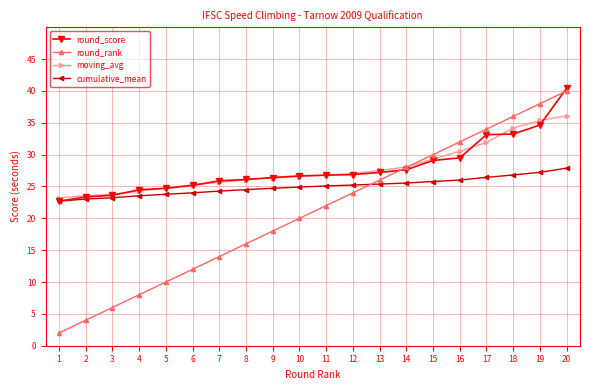

What is the value of the round_rank point at the 14th from the left?

28.0